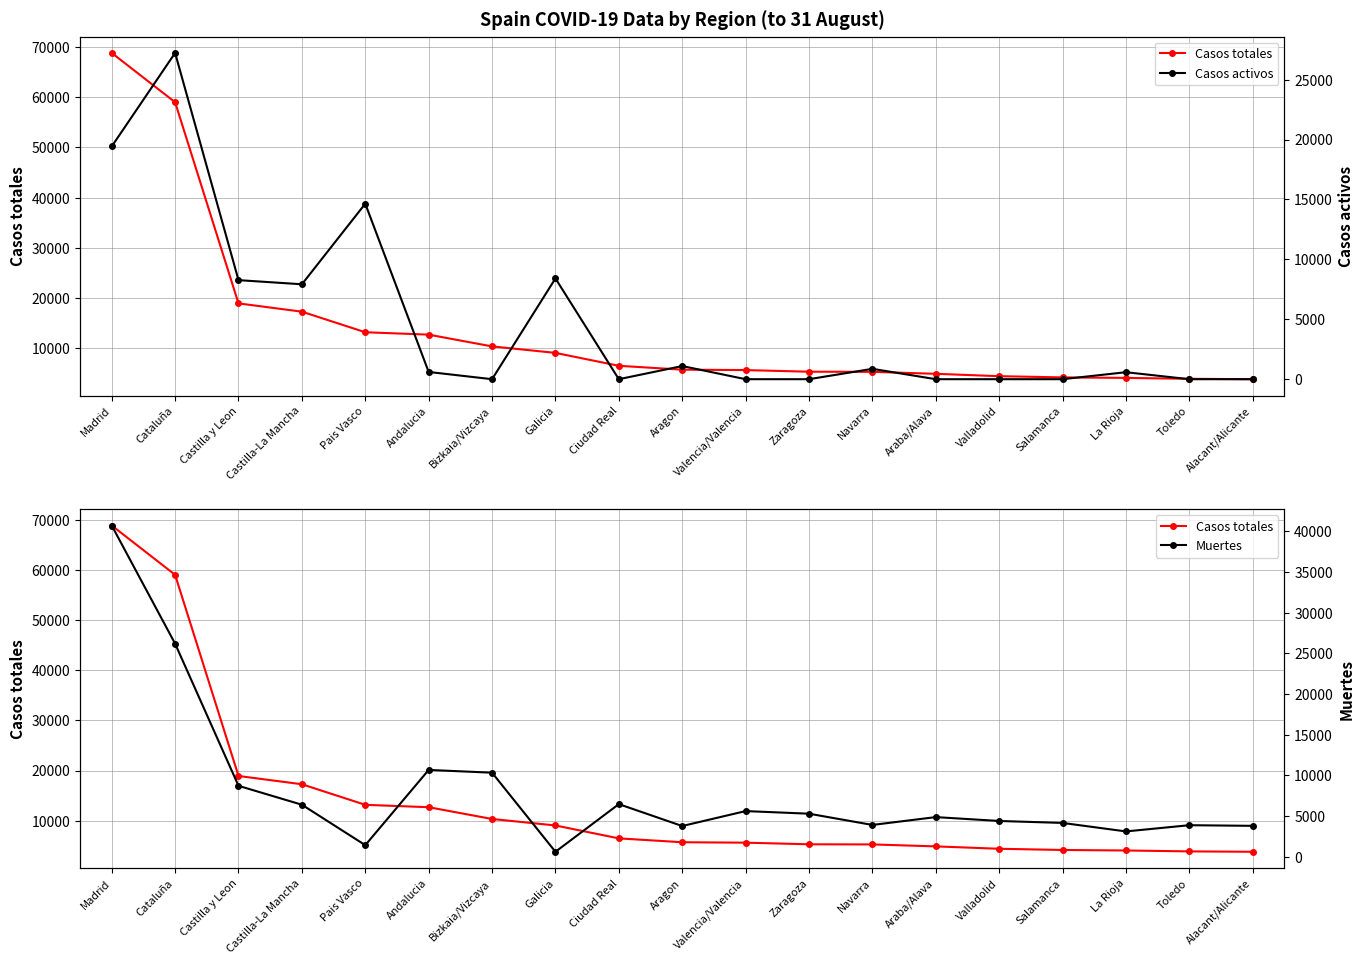

What is the sum of the Casos totales values at Galicia and Valencia/Valencia?

14650